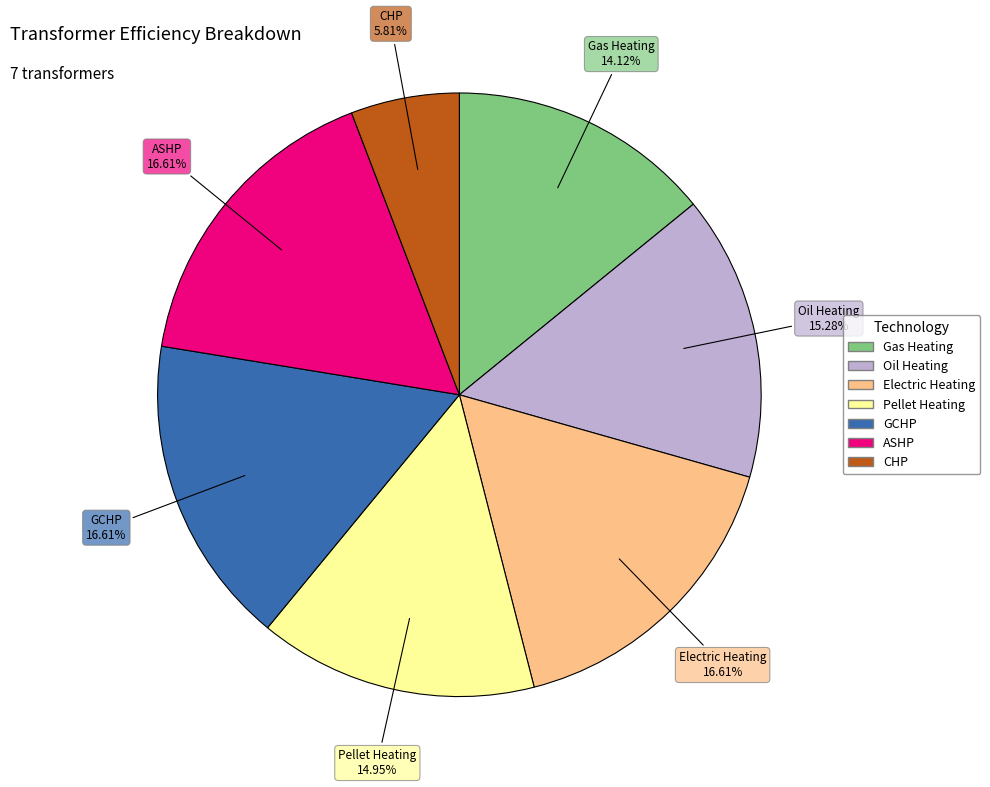

Does any single category account for the majority?

No